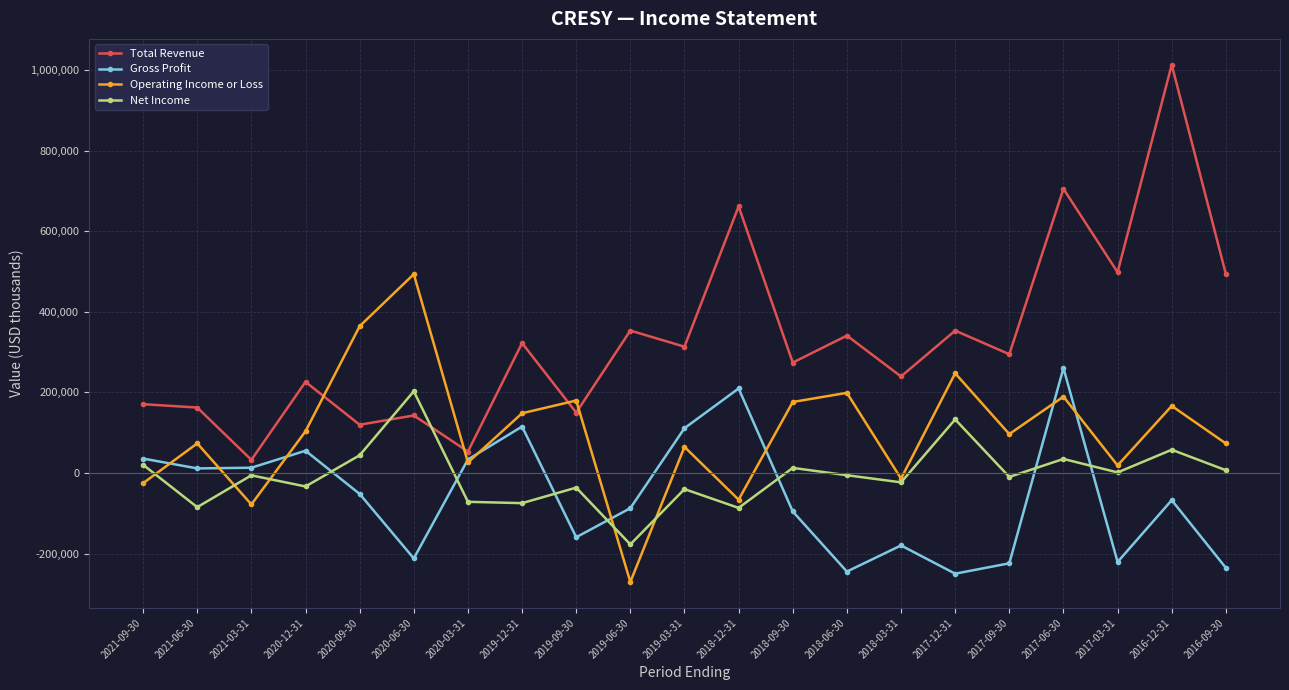

Is the value of Net Income at 2020-03-31 greater than the value of Operating Income or Loss at 2019-06-30?

Yes